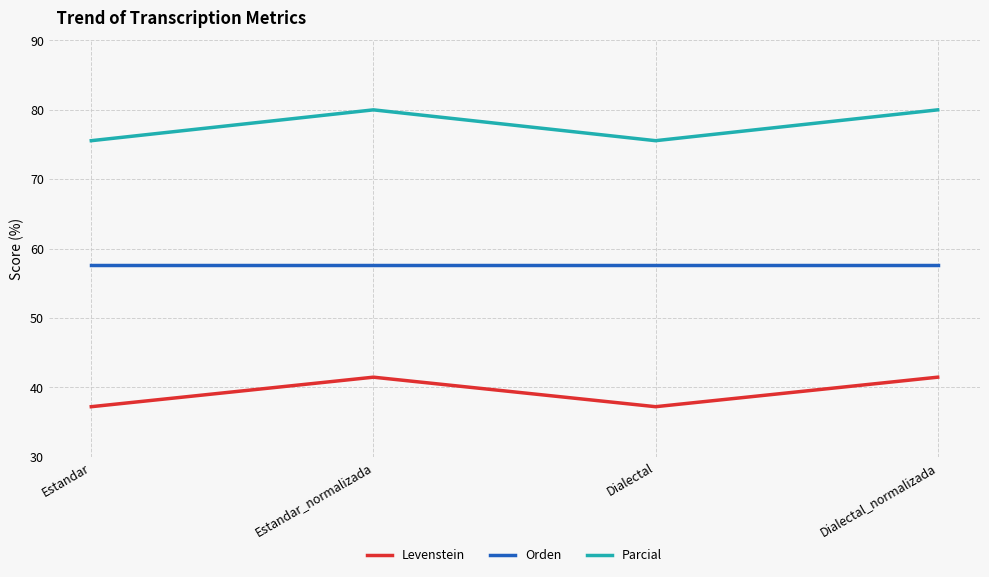

How many categories are shown in the chart?

4